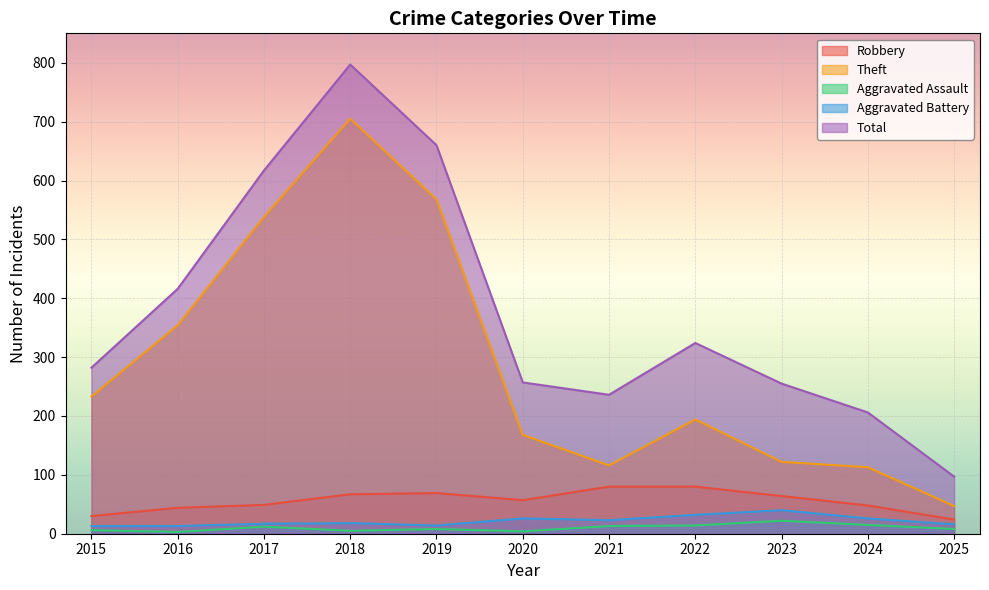

At which category does Aggravated Assault reach its first local peak?

2017